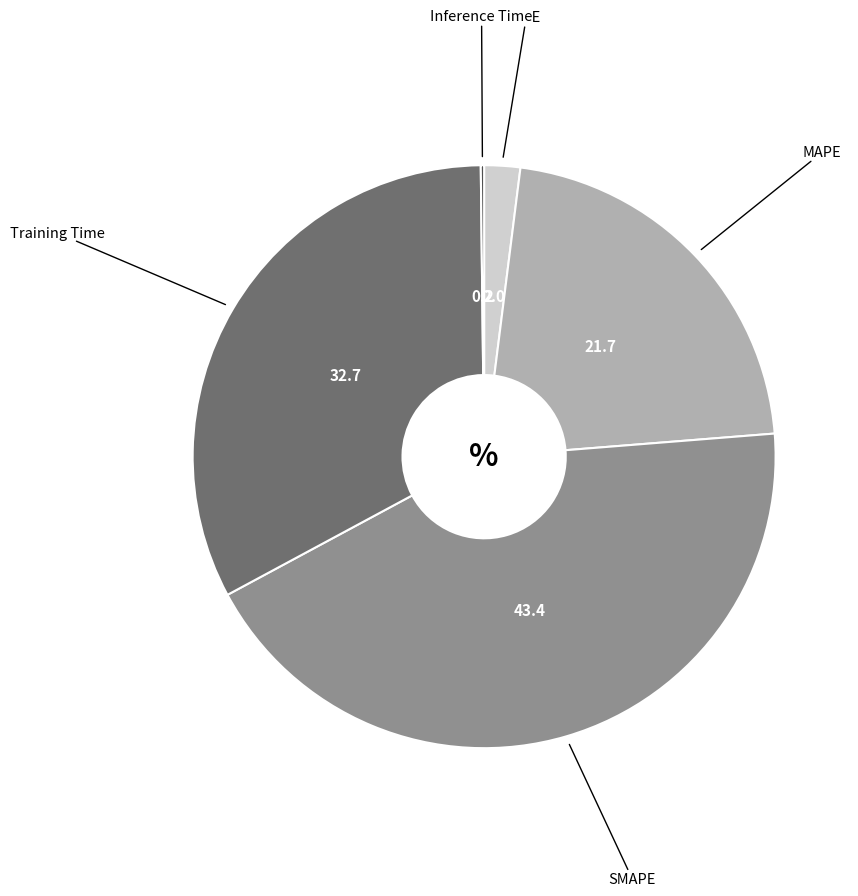

Is there a majority slice in this chart?

No